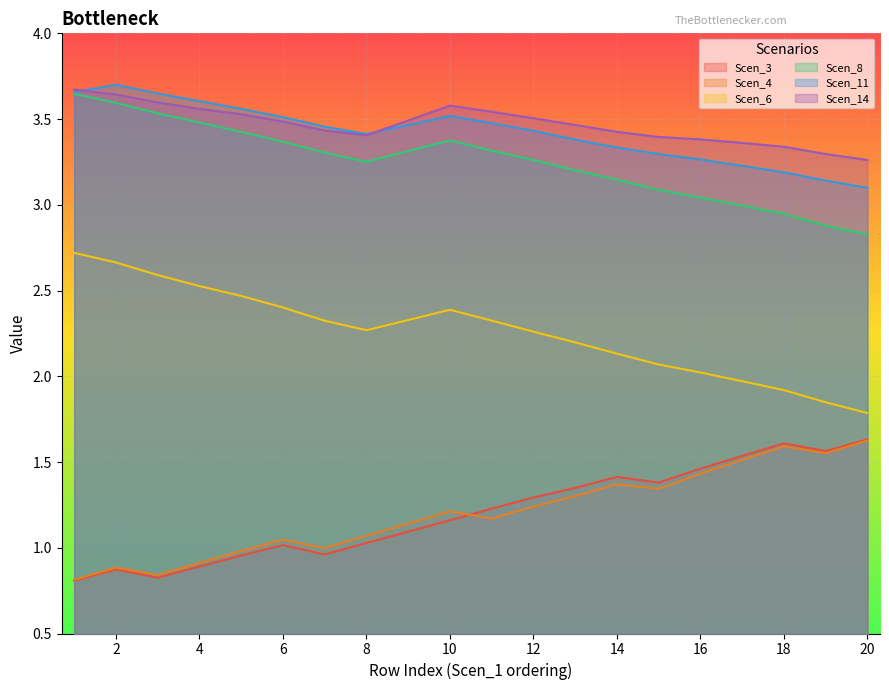

What is the maximum value shown in the chart?

3.7